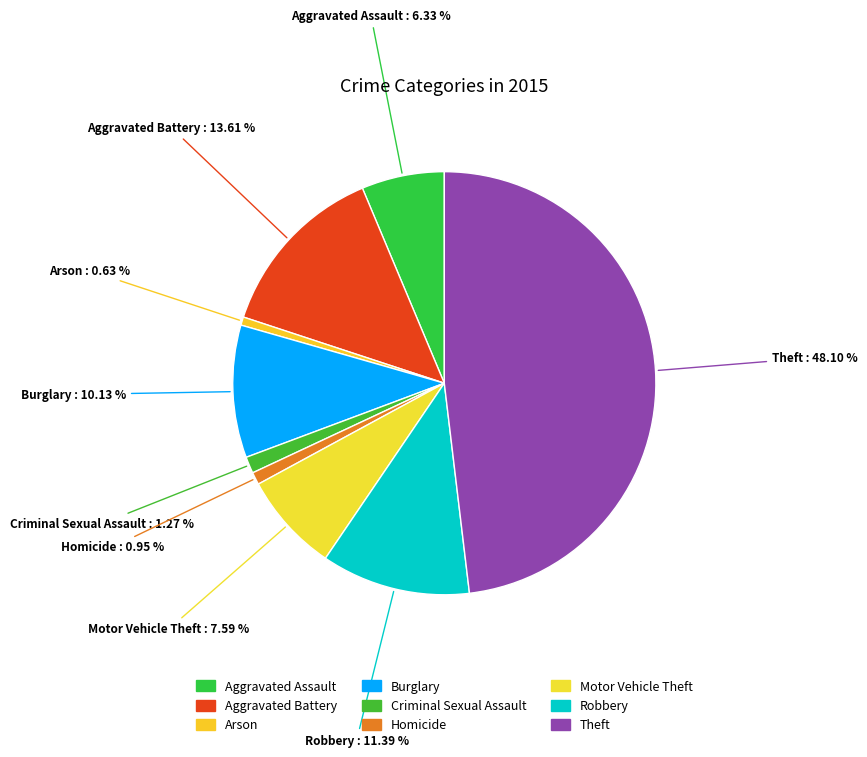

Count the number of slices in the pie.

9